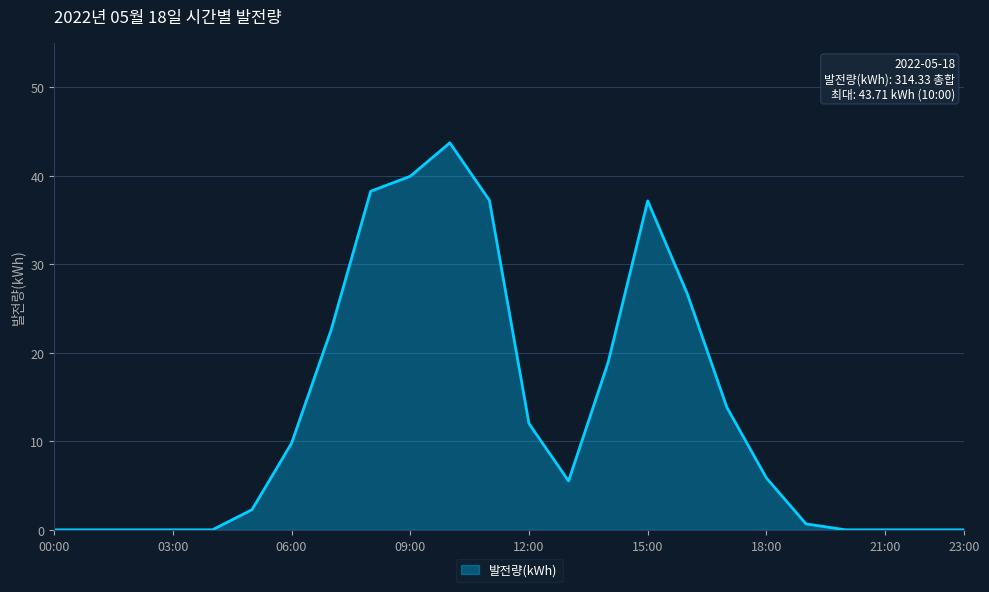

What is the average value?

13.1